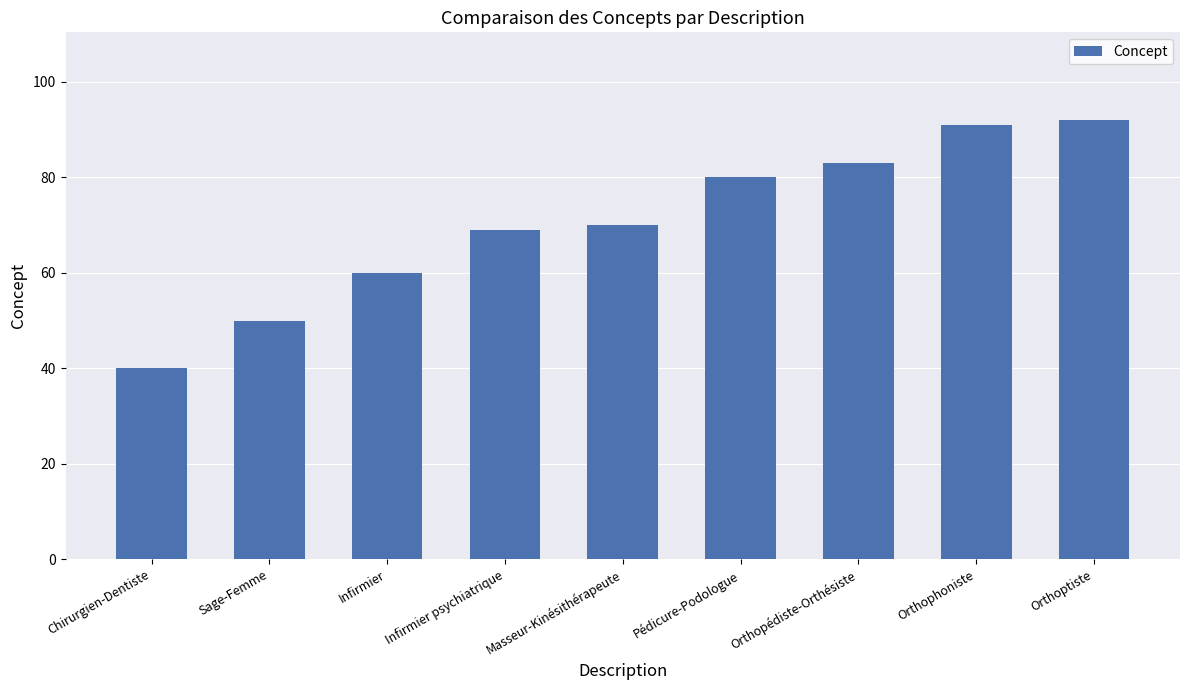

Reading right to left, what are all the values shown in this chart?

Orthoptiste=92	Orthophoniste=91	Orthopédiste-Orthésiste=83	Pédicure-Podologue=80	Masseur-Kinésithérapeute=70	Infirmier psychiatrique=69	Infirmier=60	Sage-Femme=50	Chirurgien-Dentiste=40